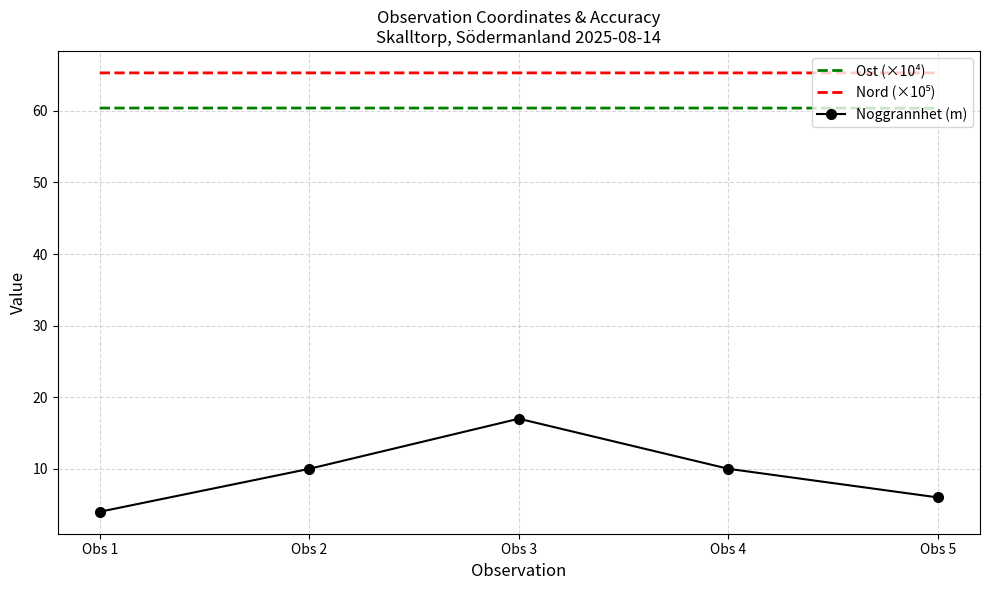

True or false: Noggrannhet (m) has more than 2 points higher than both neighbors.

False